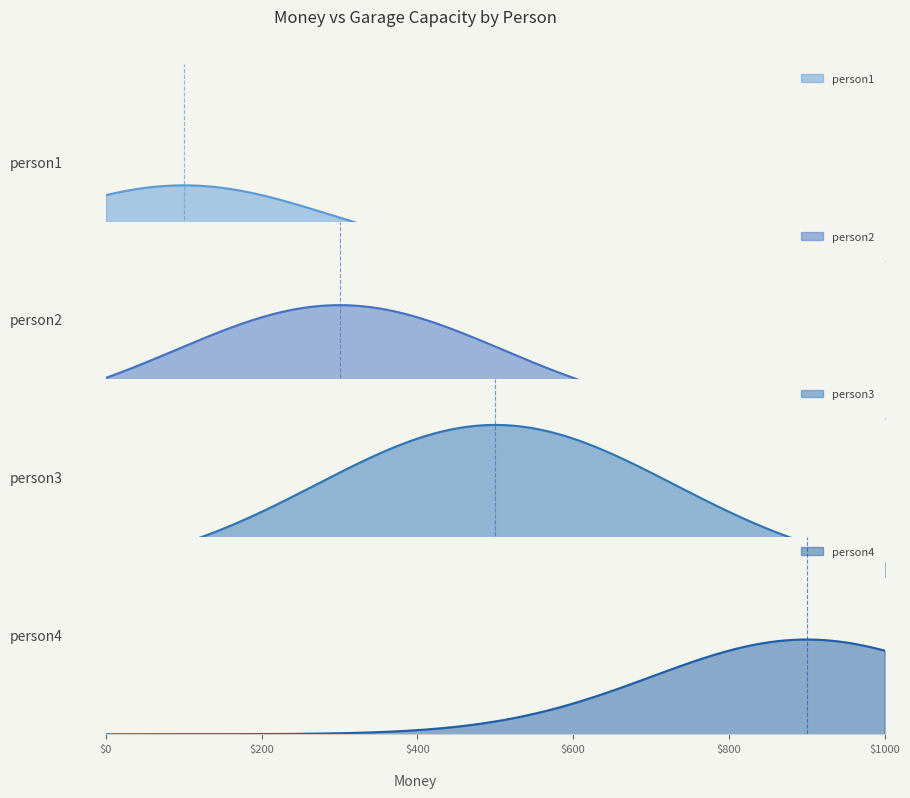

Where is the first local maximum?

person3